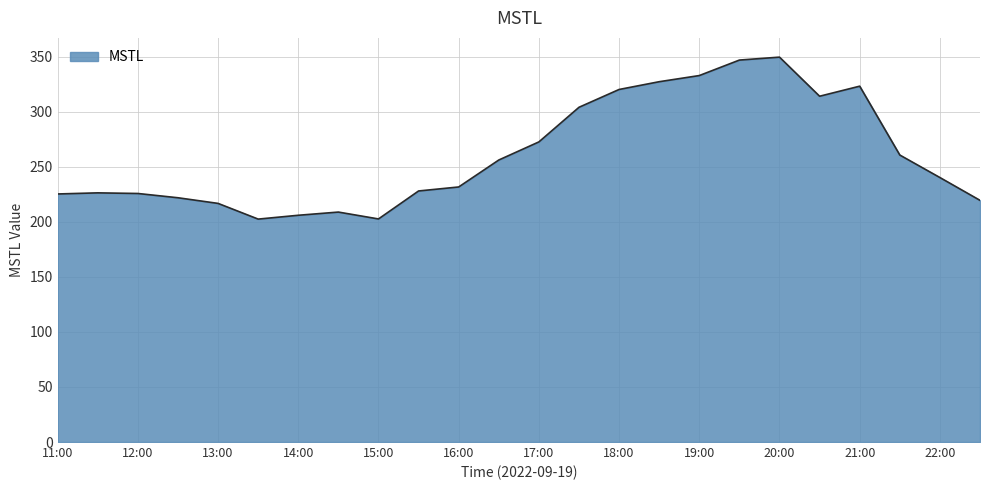

What is the difference between the maximum and minimum values?

147.2